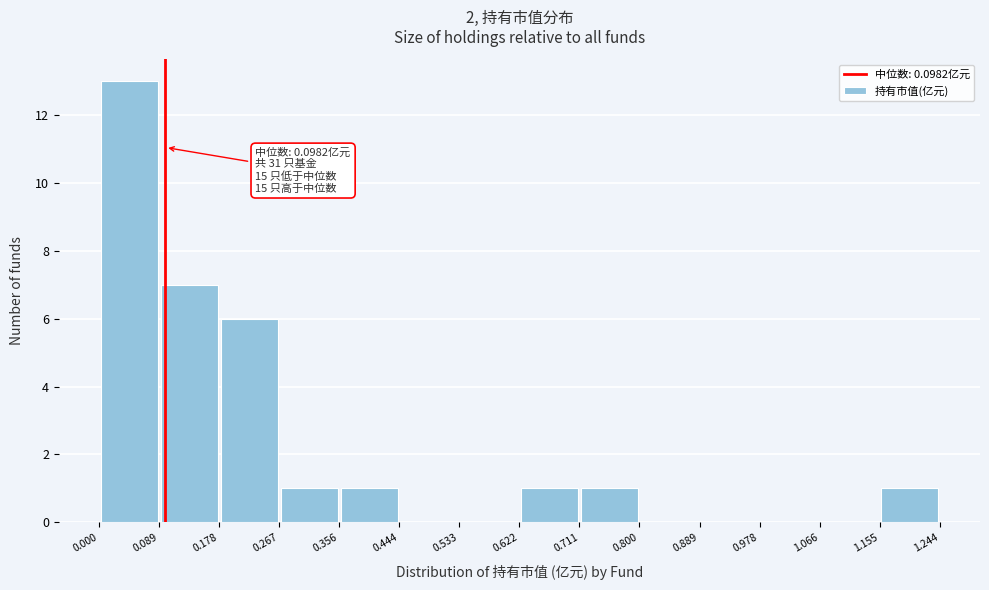

Over which range of the x-axis is the bar tallest?

0.000 to 0.089